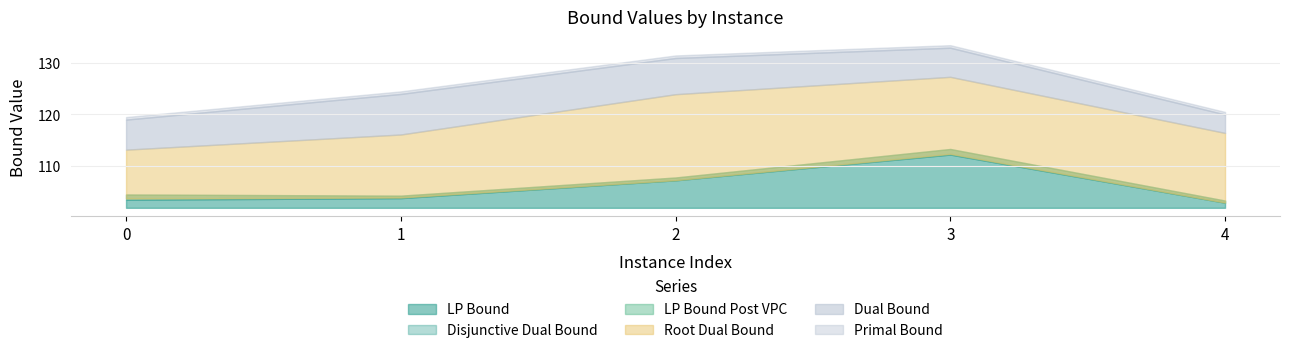

True or false: rootDualBound and primalBound cross at least once.

False